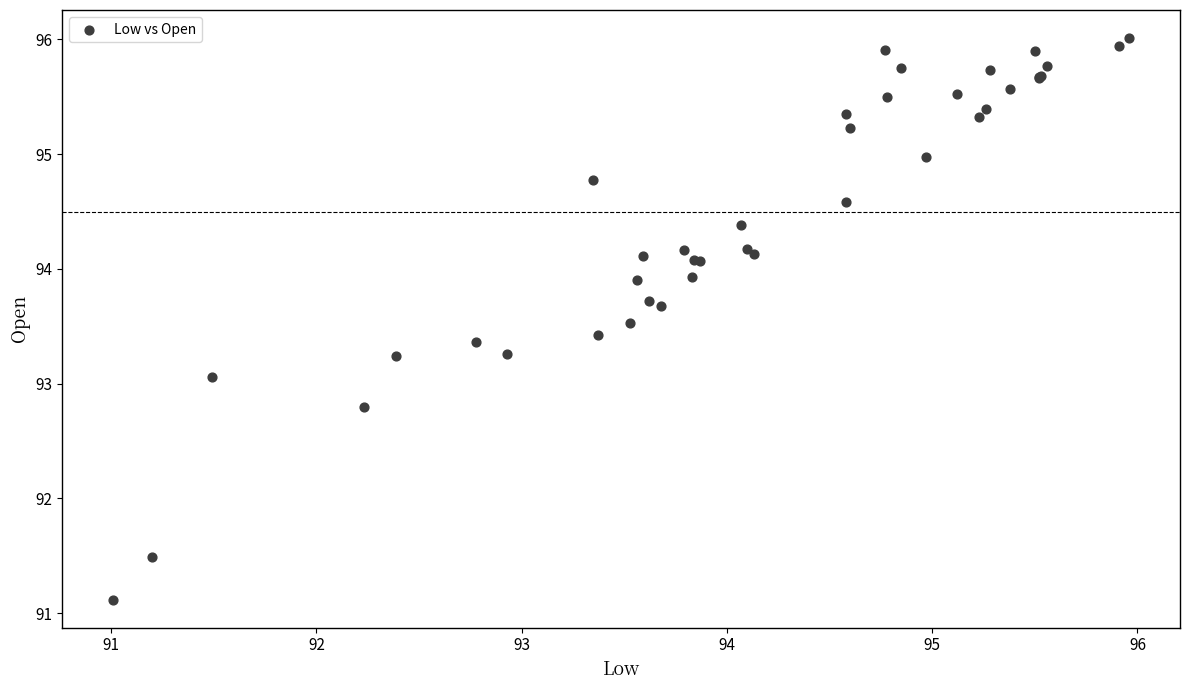

What Y value in the scatter plot is closest to 93?

93.1